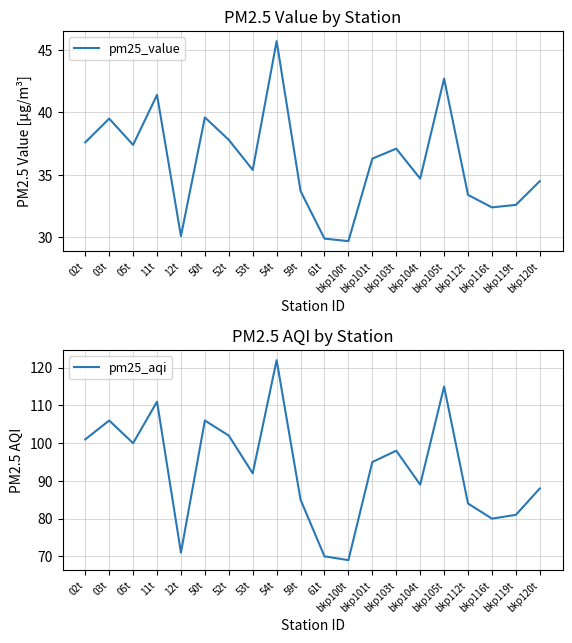

At which category does pm25_value reach its first local valley?

05t